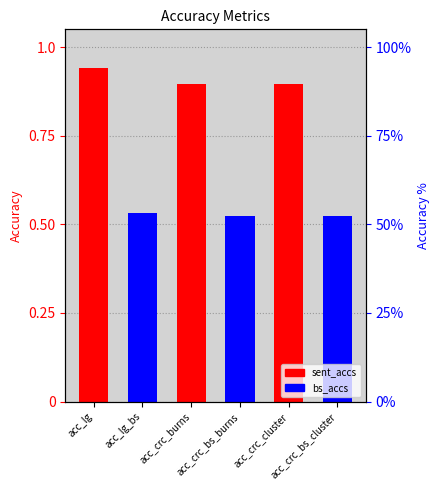

Reading left to right, transcribe all the data shown in this chart.

sent_accs: 0.9	0.0	0.9	0.0	0.9	0.0
bs_accs: 0.0	0.5	0.0	0.5	0.0	0.5